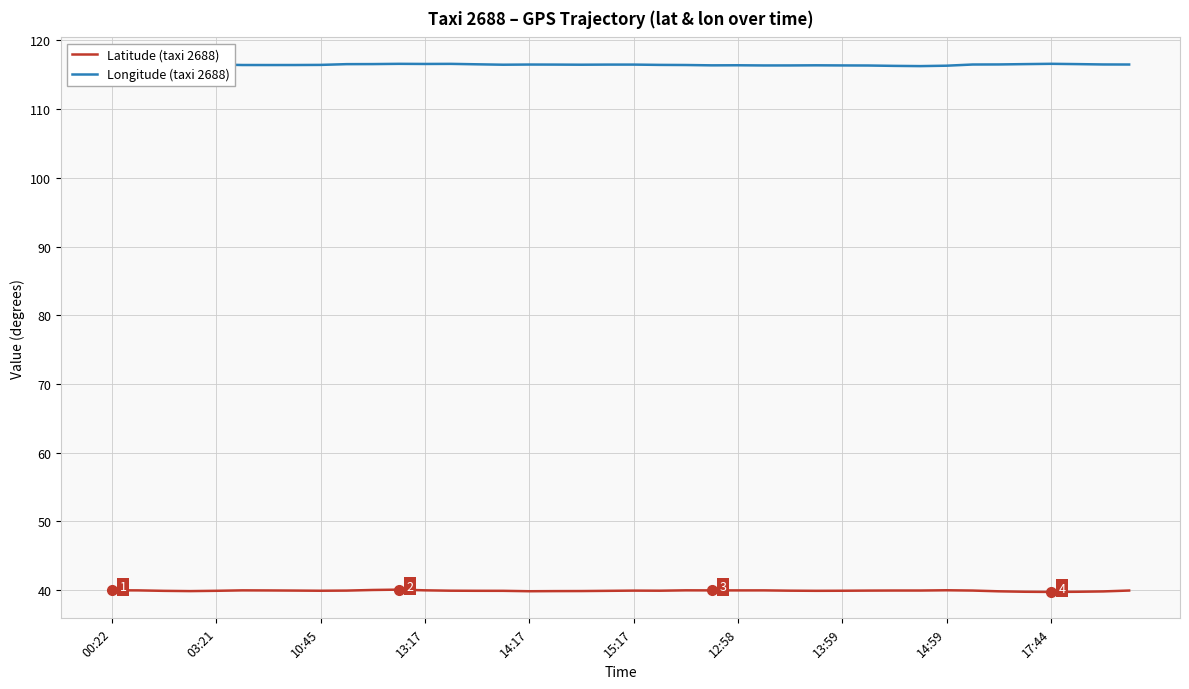

List the series in order of their peak value, highest first.

Longitude (taxi 2688), Latitude (taxi 2688)